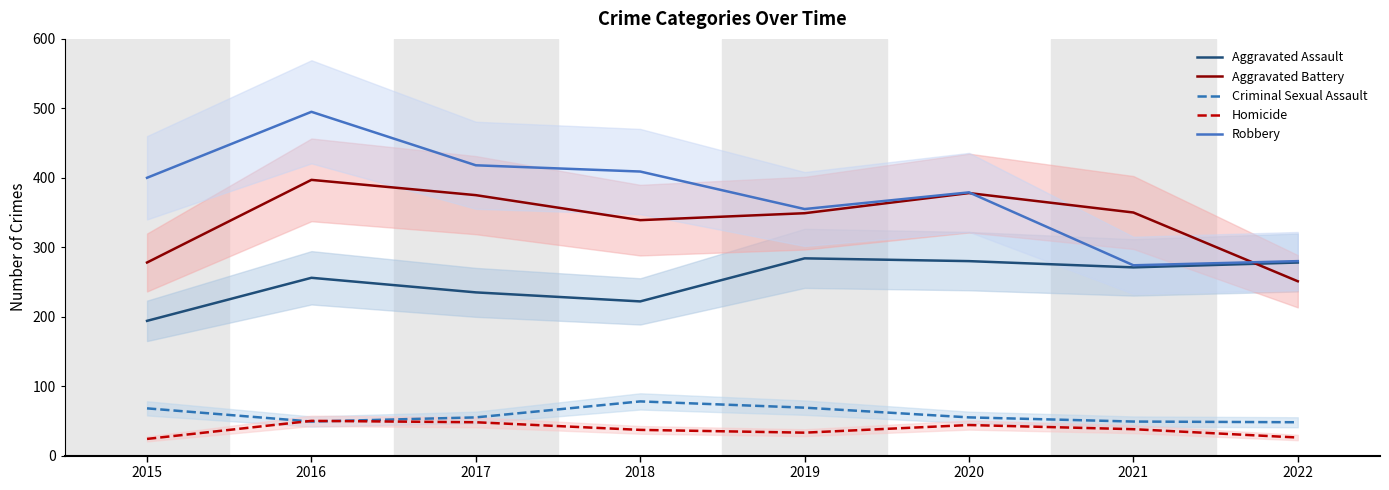

Which series has the largest range (max minus min)?

Robbery